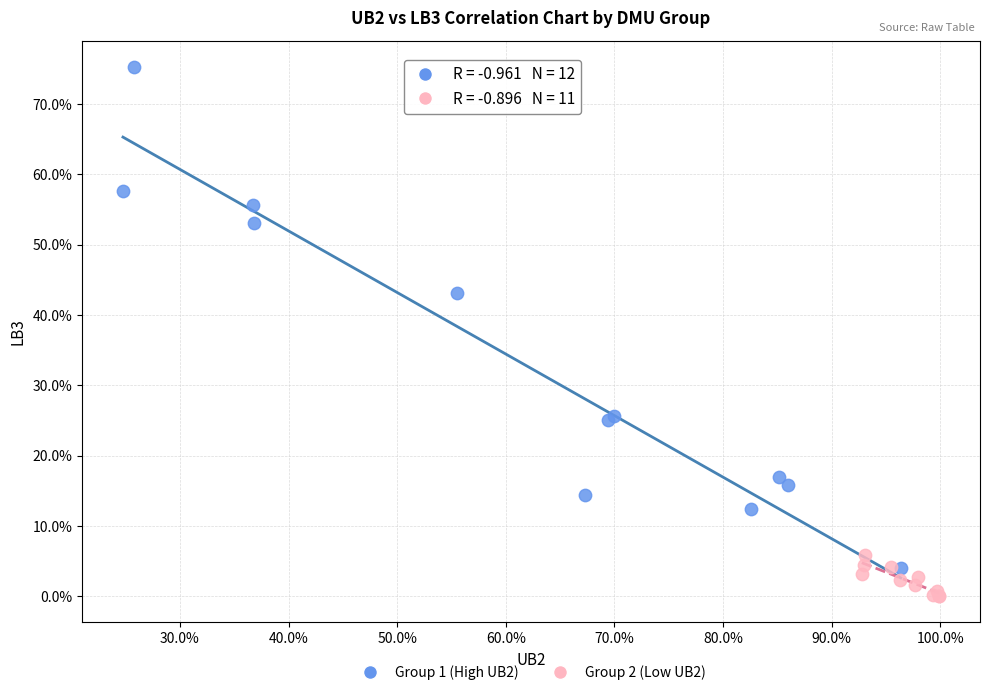

What are all the series names shown in the legend?

Group 1 (High UB2), Group 2 (Low UB2)